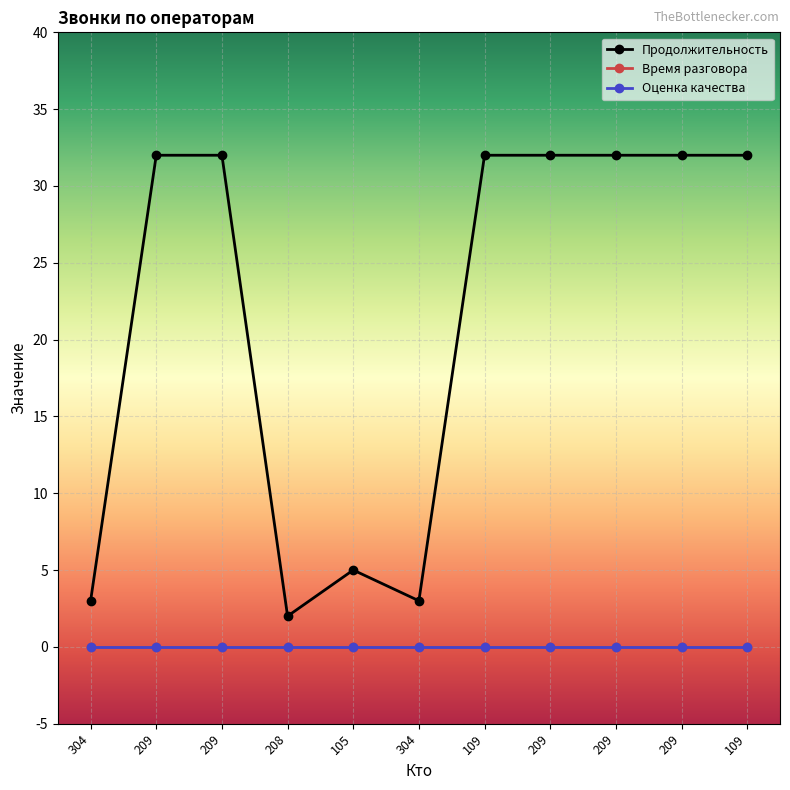

Does the chart have visible grid lines?

Yes